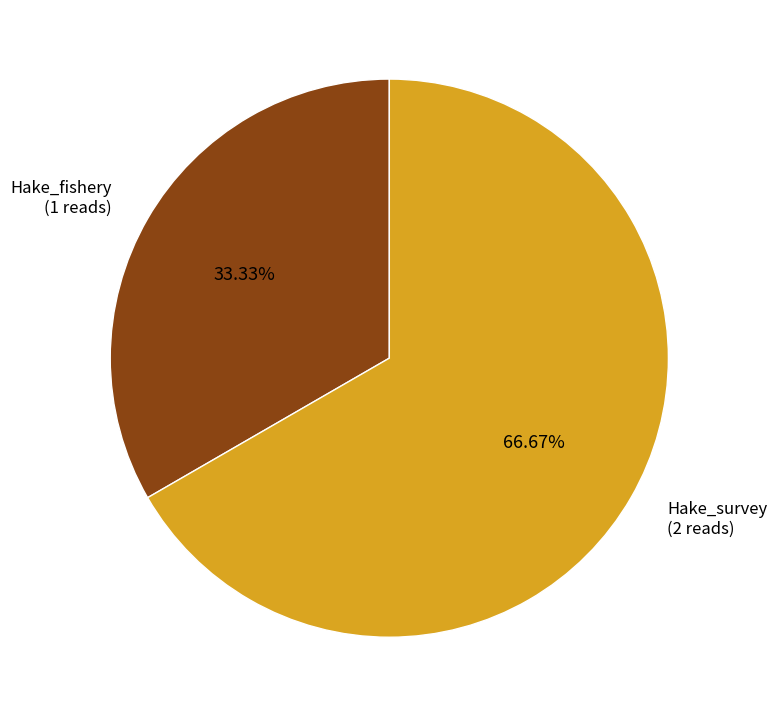

Is there a majority slice in this chart?

Yes